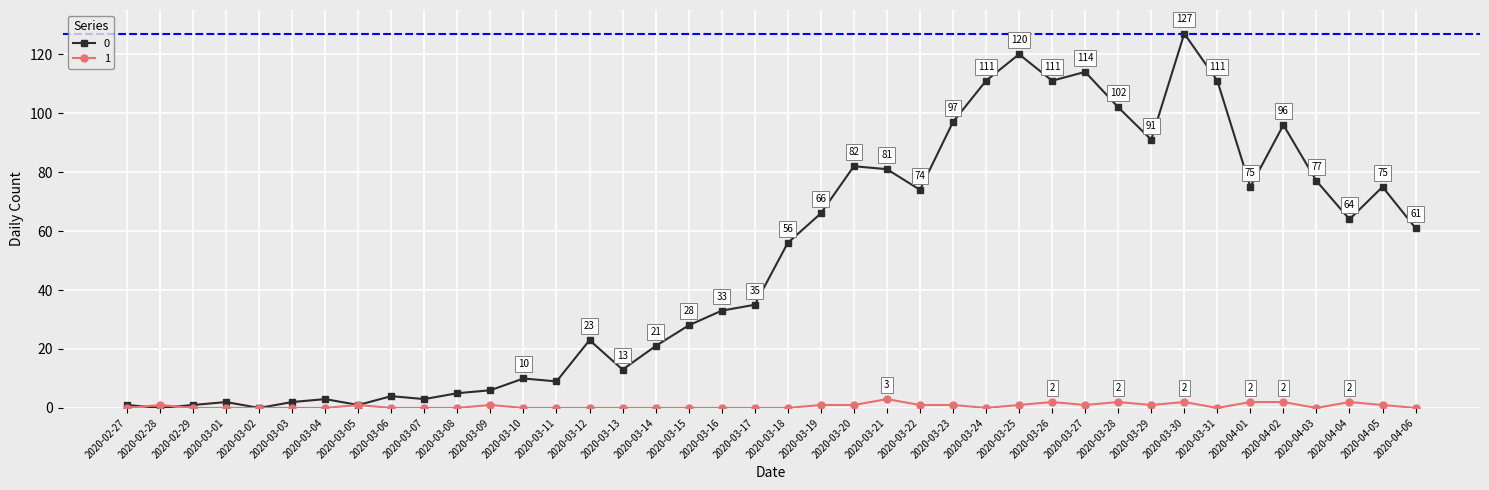

What is the greatest value displayed?

127